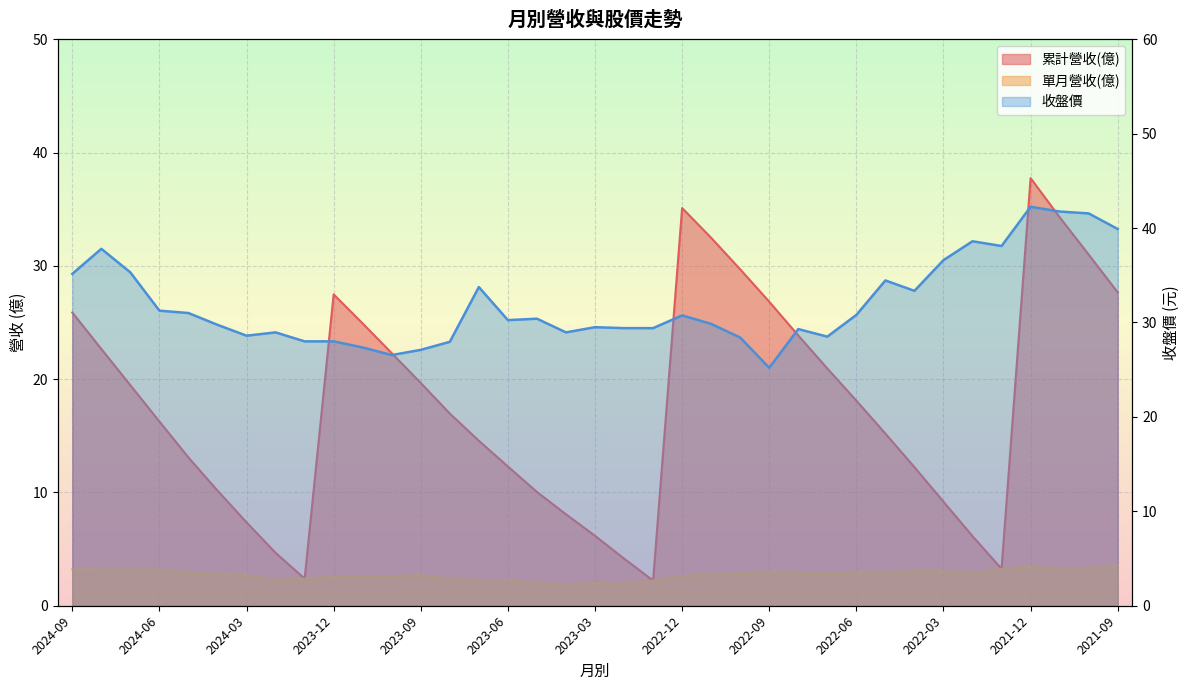

What is the difference between the maximum and minimum values in the 累計營收(億) series?

35.5